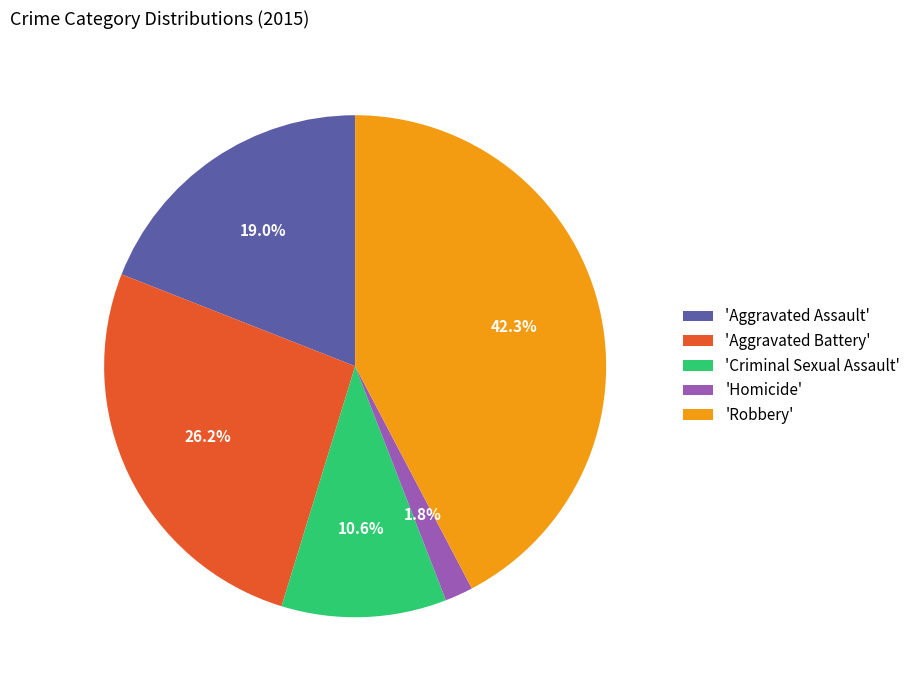

What is the ratio of the value at 'Aggravated Battery' to the value at 'Robbery'?

0.6